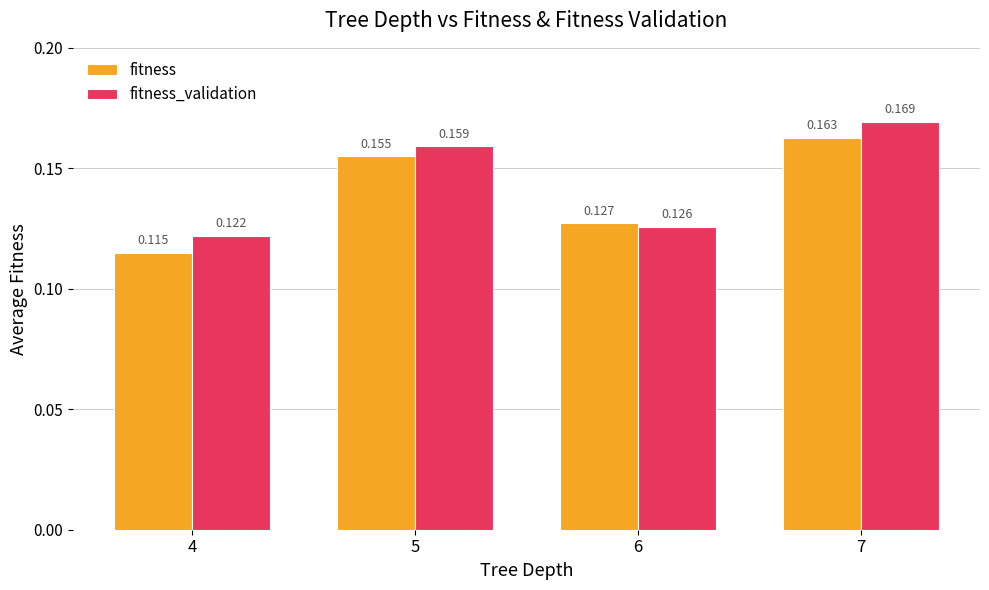

List the series in order of their overall mean, lowest first.

fitness, fitness_validation